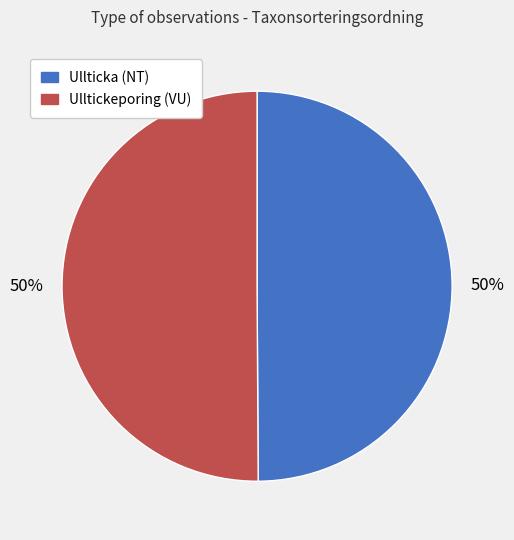

To the nearest percent, what is the average slice percentage?

50%